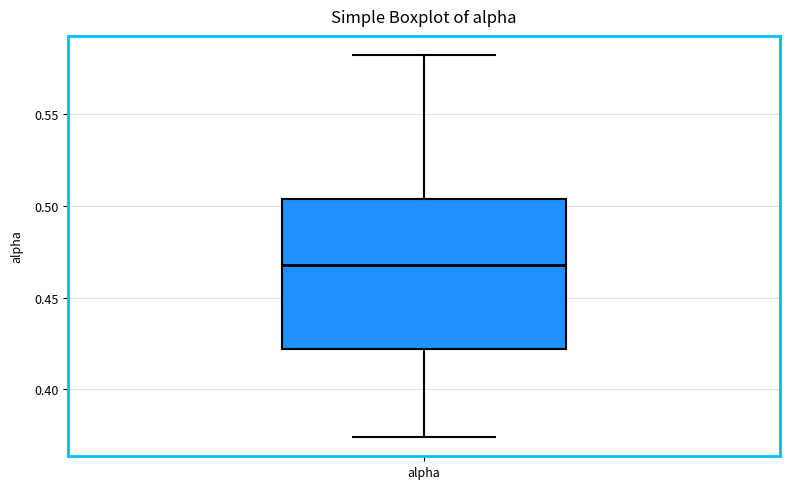

Transcribe this box plot: give where the median line is, the range the box spans, and where the two whiskers end, as read against the y-axis. The values are not printed on the chart, so give them approximately, as read against the axis.

median 0.470, box 0.420 to 0.505, whiskers 0.375 to 0.580